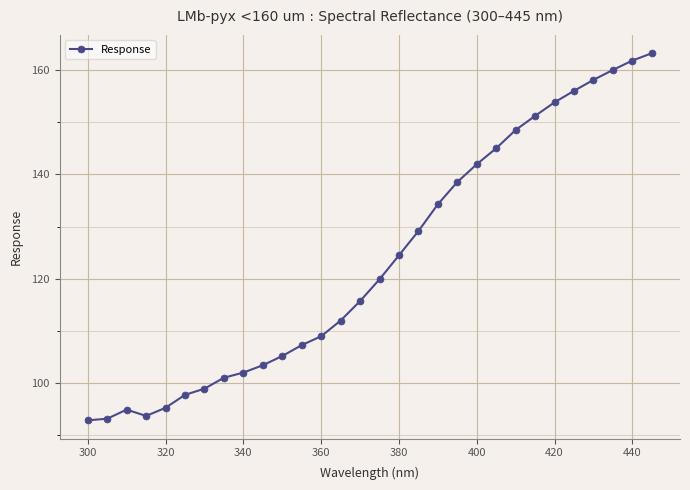

What is the value of the 15th point from the left?

115.7